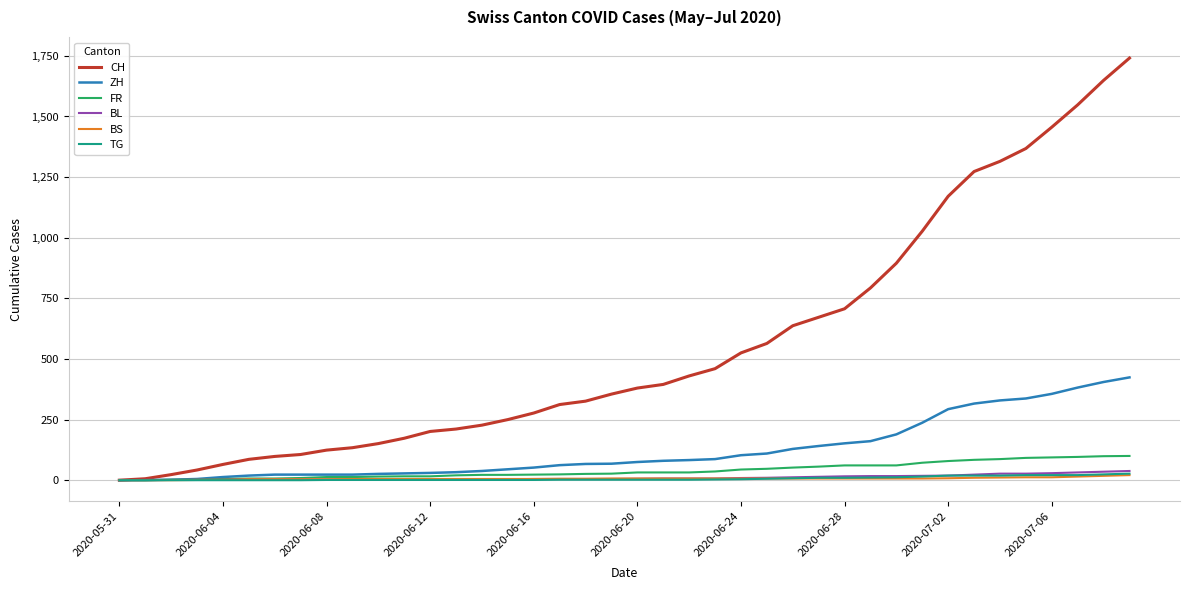

Which series has the largest total across all categories?

CH